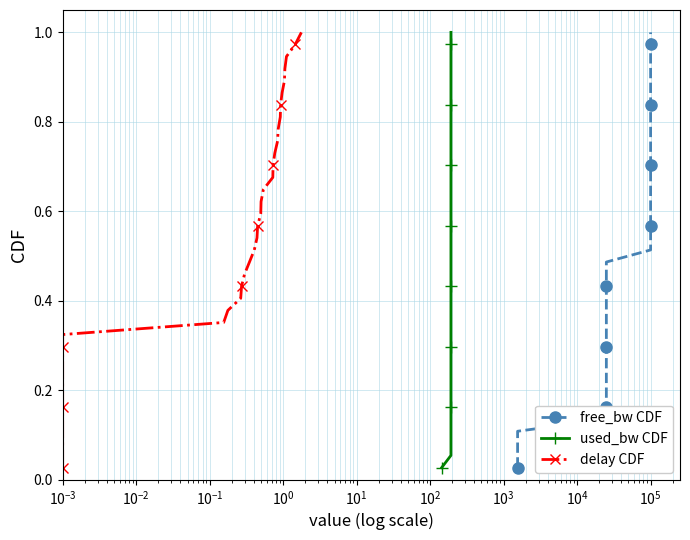

True or false: used_bw CDF and delay CDF intersect in this chart.

False